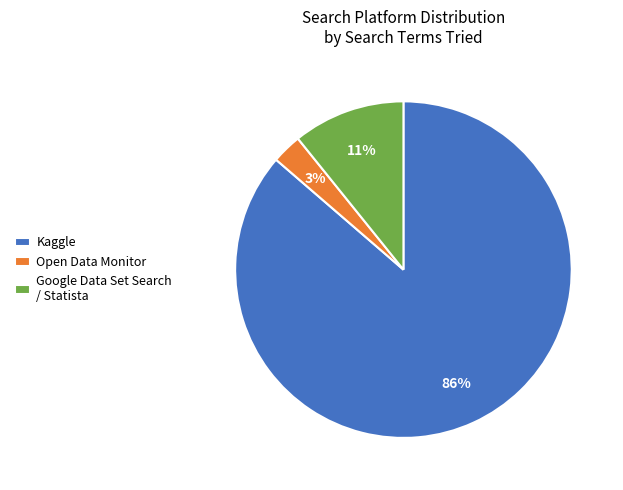

Approximately how many times larger is the value at Open Data Monitor compared to Google Data Set Search / Statista?

0.3